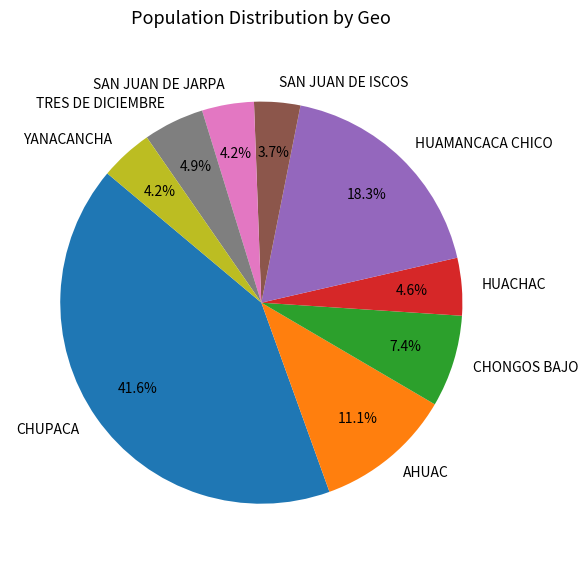

To the nearest percent, what is the average slice percentage?

11%